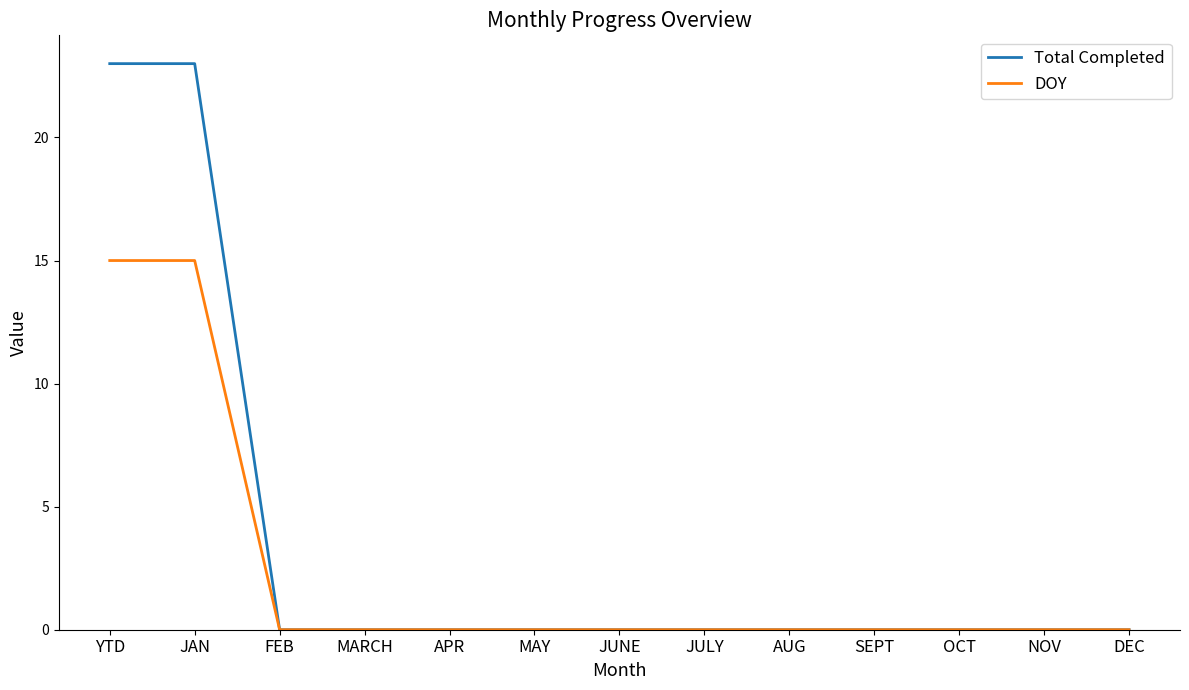

Reading right to left, what are all the values shown in this chart?

Total Completed: 0	0	0	0	0	0	0	0	0	0	0	23	23
DOY: 0	0	0	0	0	0	0	0	0	0	0	15	15